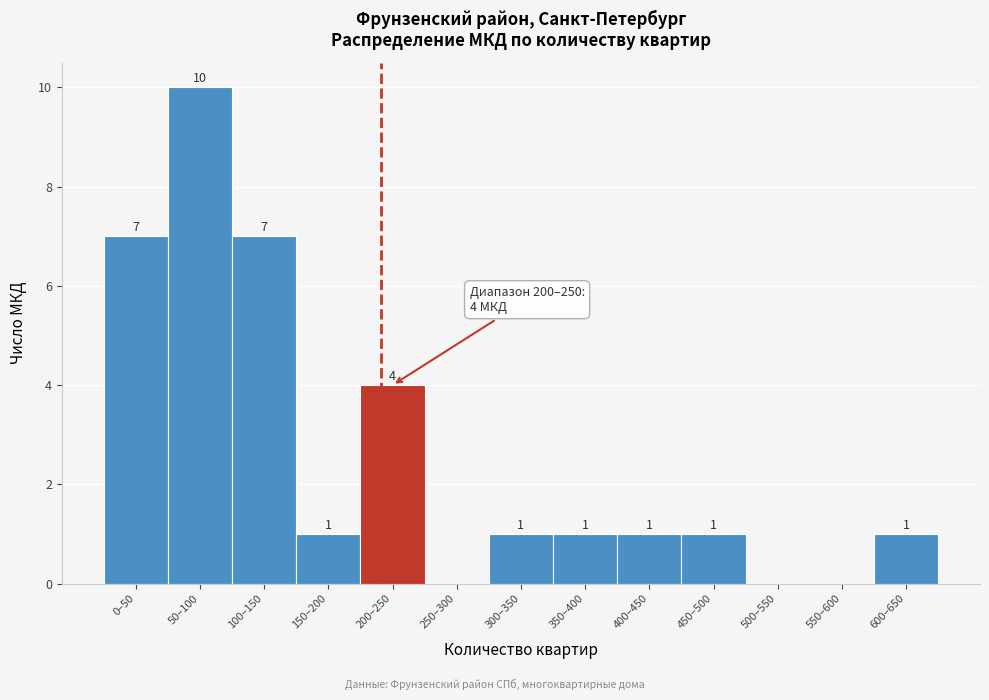

Reading left to right, list all the values displayed in this chart.

0–50=7	50–100=10	100–150=7	150–200=1	200–250=4	250–300=0	300–350=1	350–400=1	400–450=1	450–500=1	500–550=0	550–600=0	600–650=1